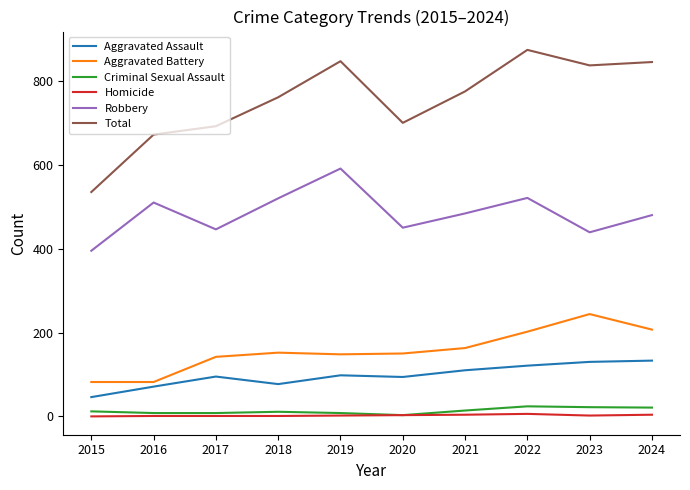

What is the difference between the maximum and minimum values in the Homicide series?

6